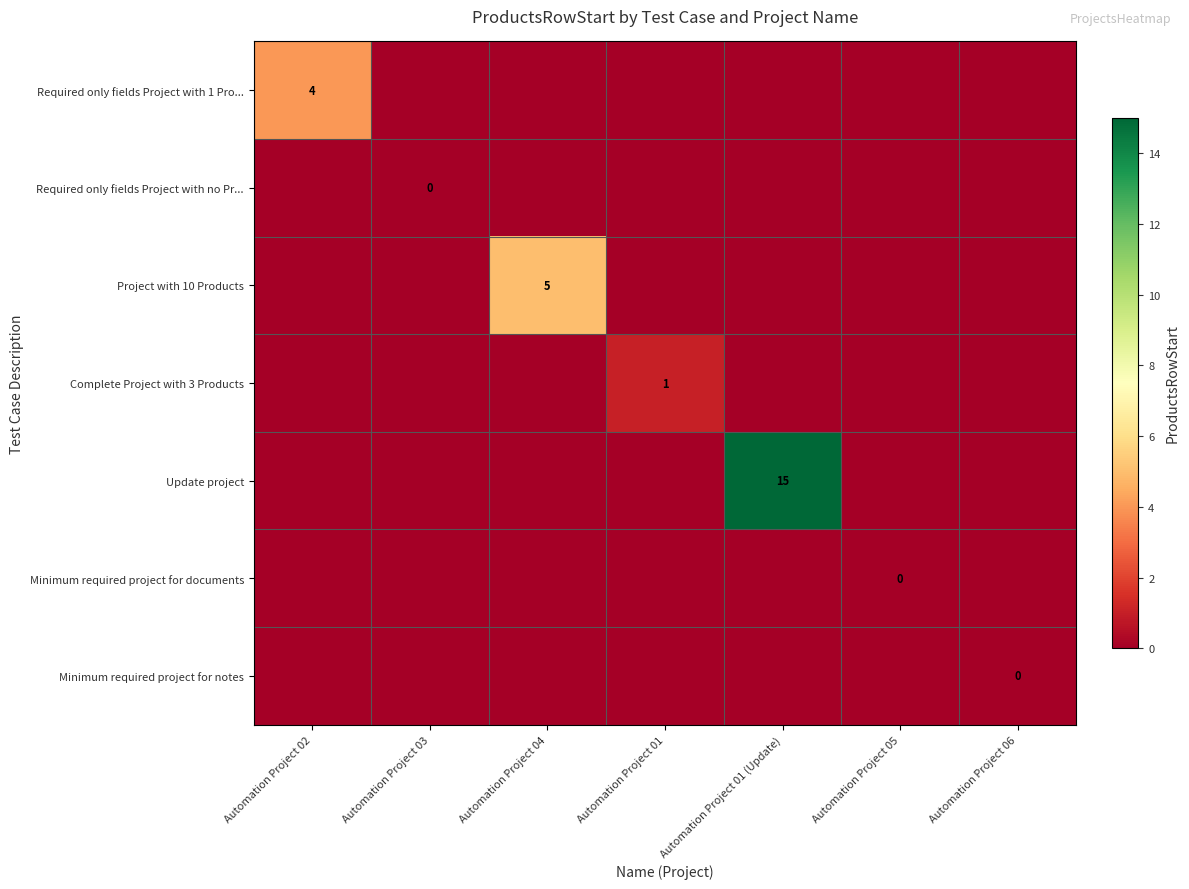

How many Project with 10 Products values are between 0 and 1?

6